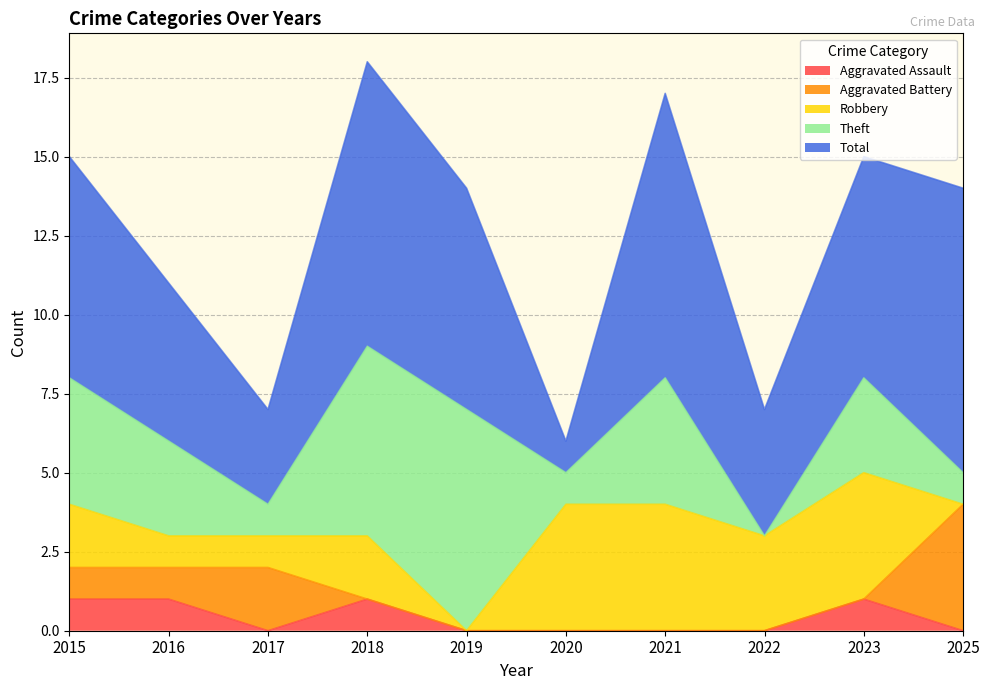

True or false: Aggravated Battery has a value of 0 at 2022.

True